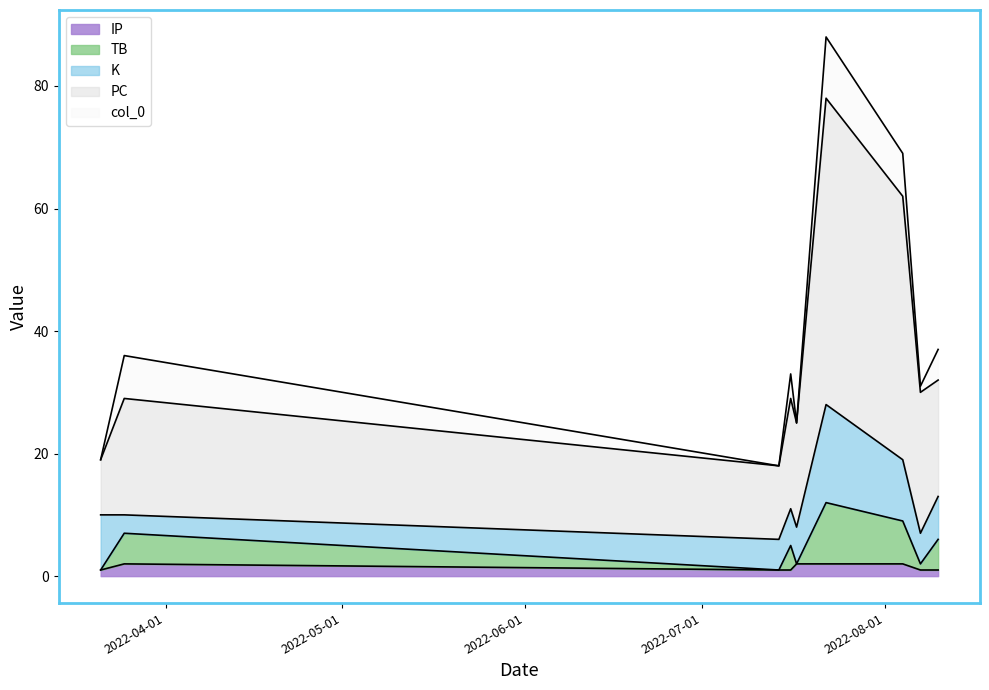

What are all the series names shown in the legend?

IP, TB, K, PC, col_0